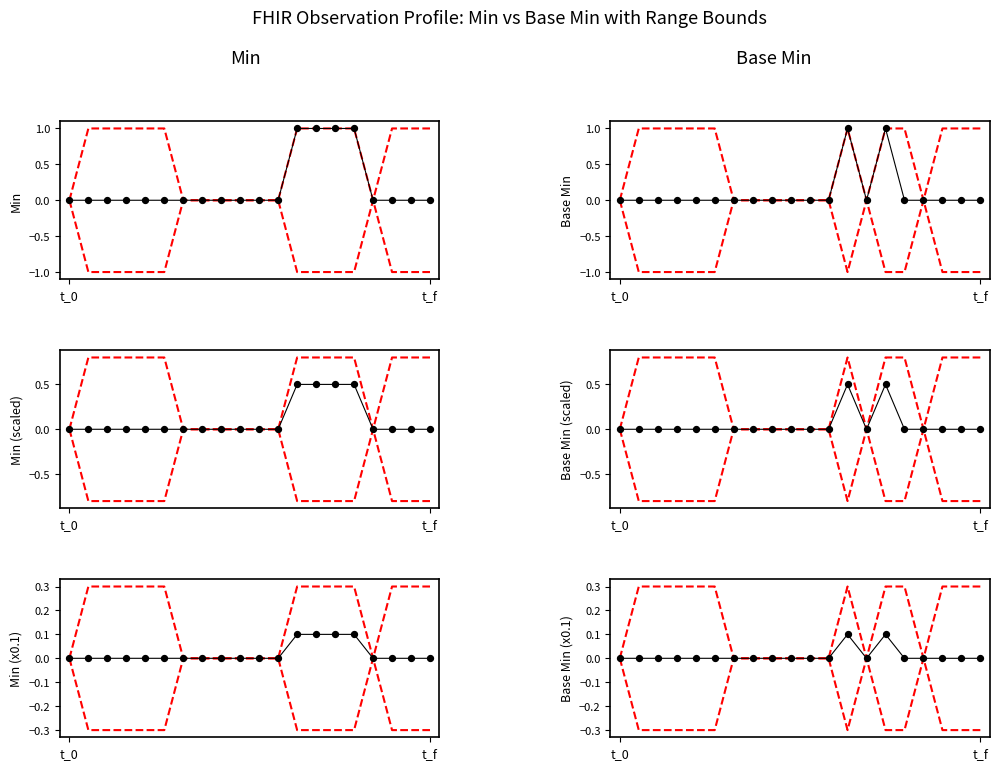

Is the value of lower bound at 9 greater than the value of signal at 16?

No